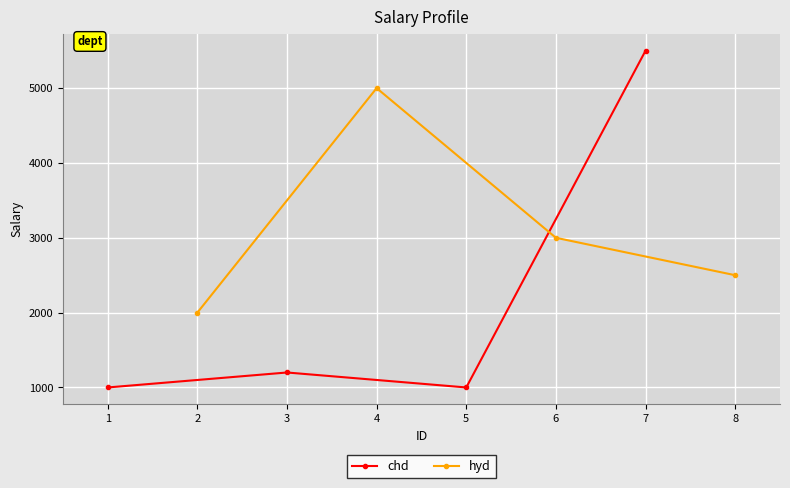

Where is the first local minimum for chd?

5